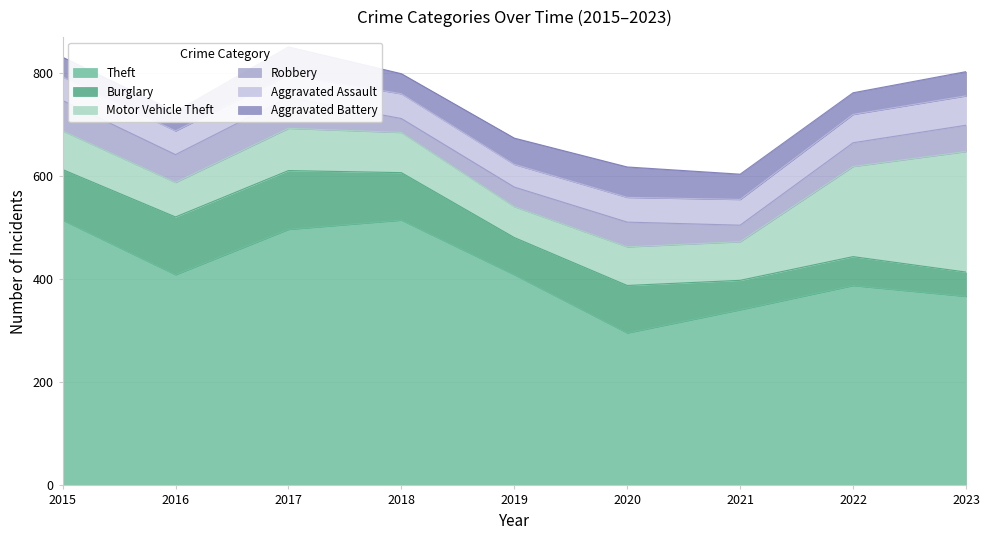

Where is the first local minimum for Robbery?

2016